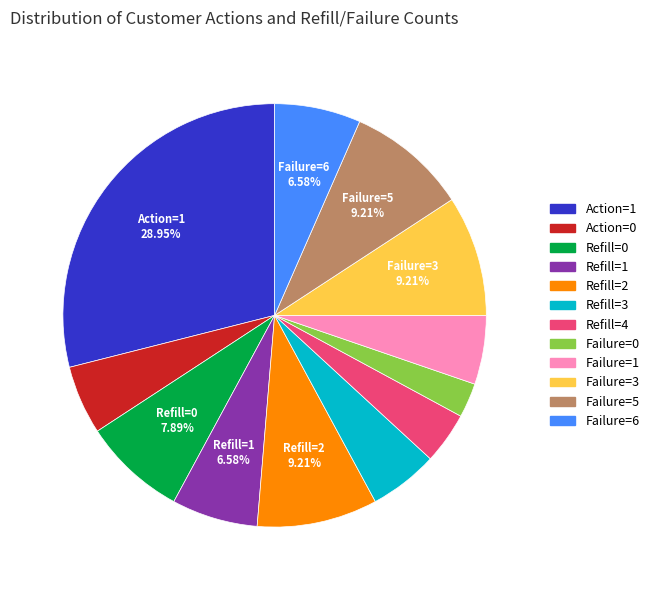

Do Refill=2 and Refill=0 together represent more than half of the pie?

No